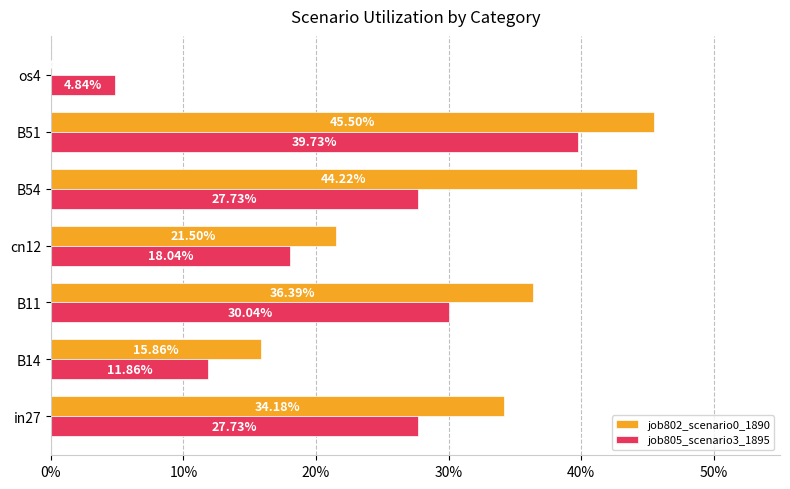

What position from the left is in27?

1